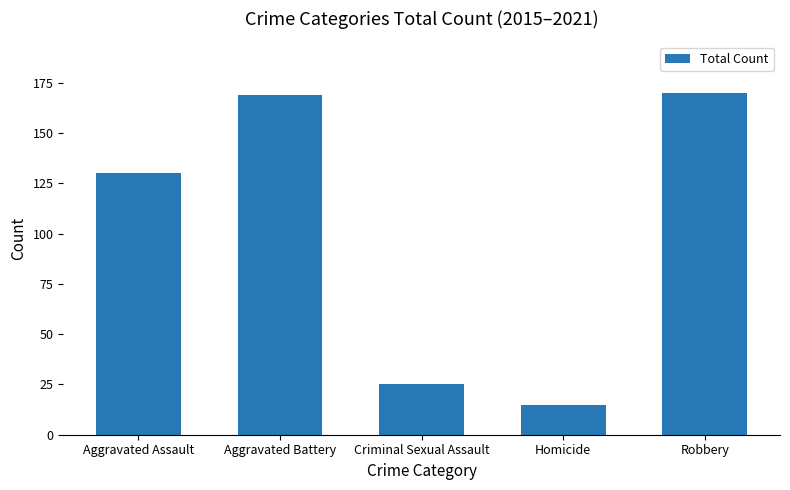

What is the label of the 2nd bar from the right?

Homicide